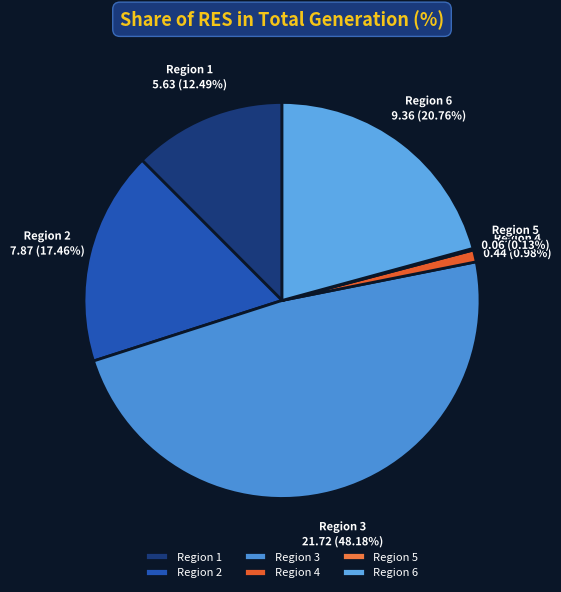

Combined, do Region 2 and Region 1 account for over 50%?

No